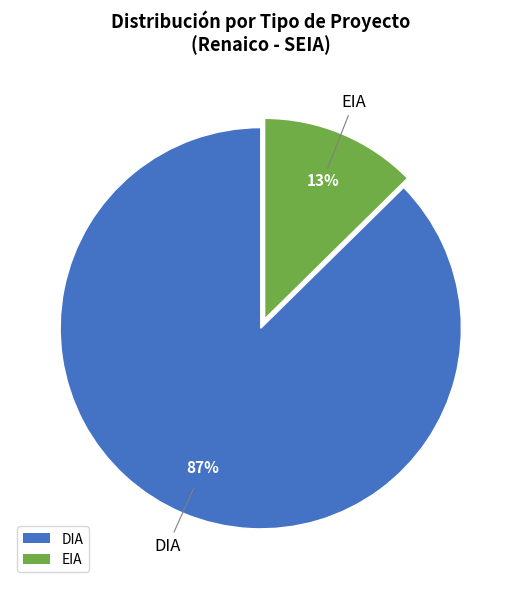

Between EIA and DIA, which is larger?

DIA